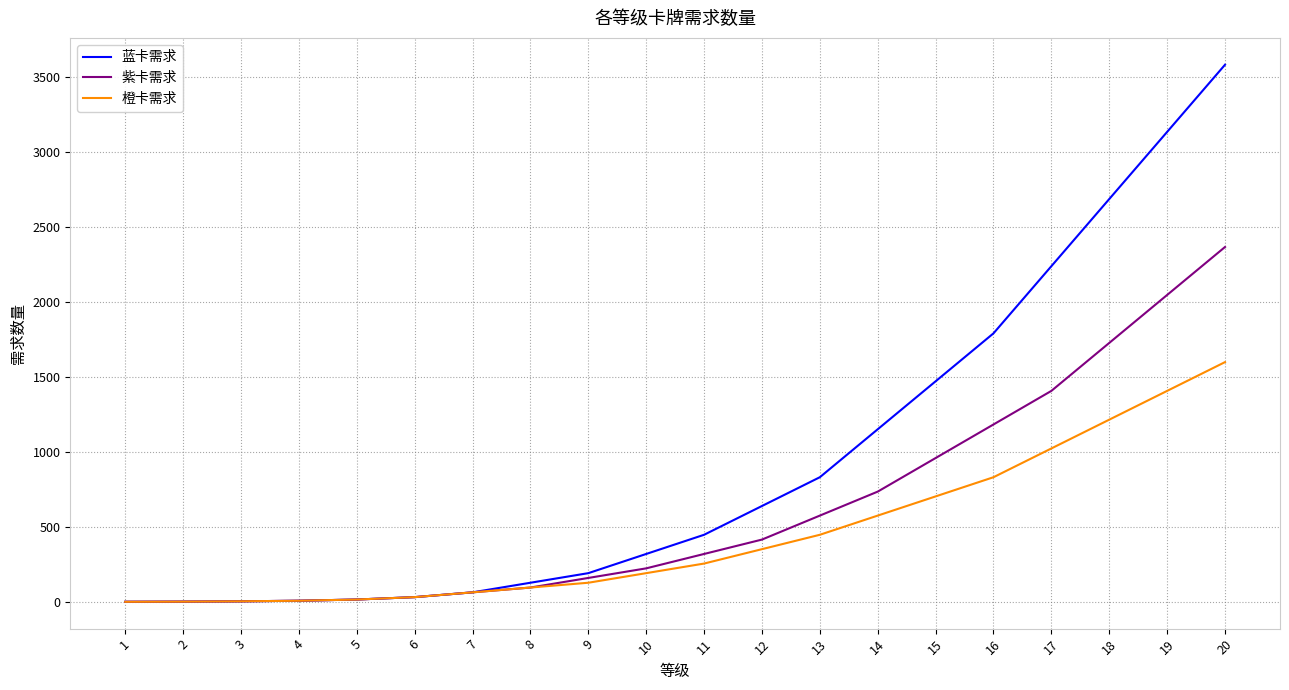

What is the total value across all series at 15?

3136